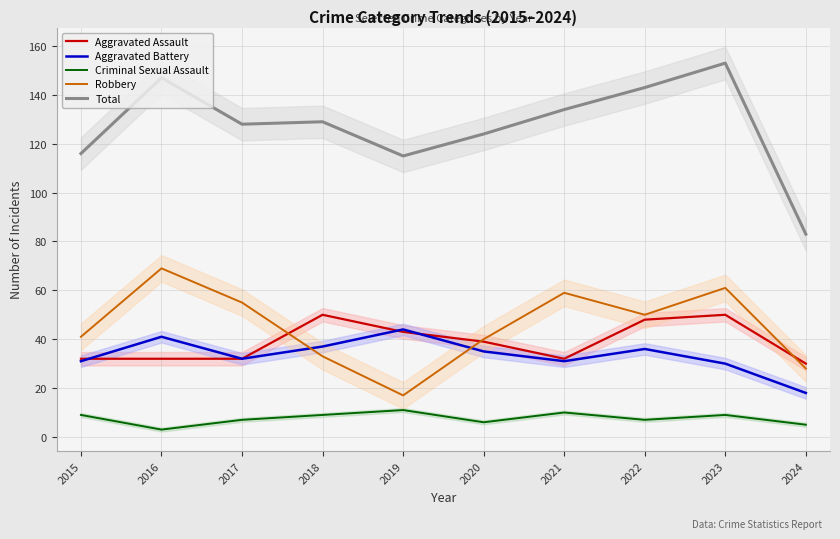

Read the Robbery value at 2018, to the nearest 5.

35